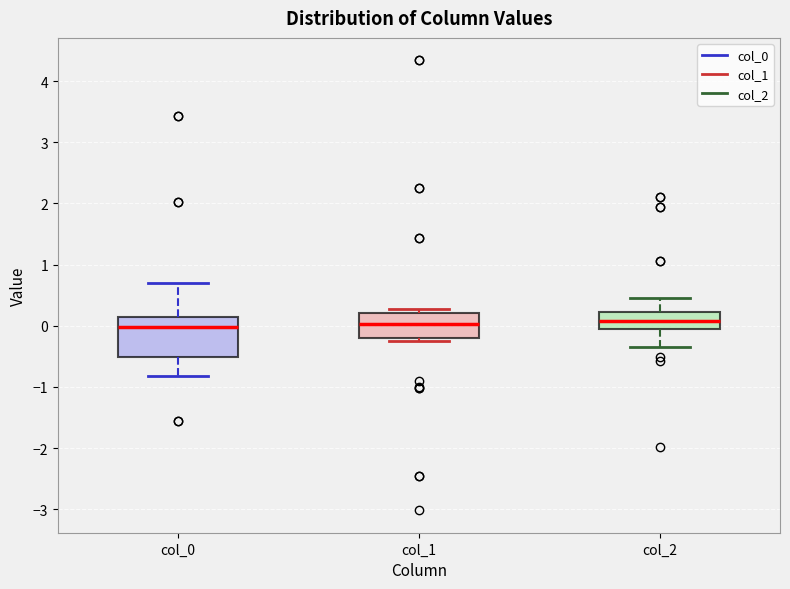

Reading left to right, read every box against the y-axis: the position of its median line, the range the box covers, and the ends of its whiskers. The values are not printed on the chart, so give them approximately, as read against the axis.

col_0: median 0.0, box -0.5 to 0.1, whiskers -0.8 to 0.7
col_1: median 0.0, box -0.2 to 0.2, whiskers -0.3 to 0.3
col_2: median 0.1, box -0.1 to 0.2, whiskers -0.3 to 0.5